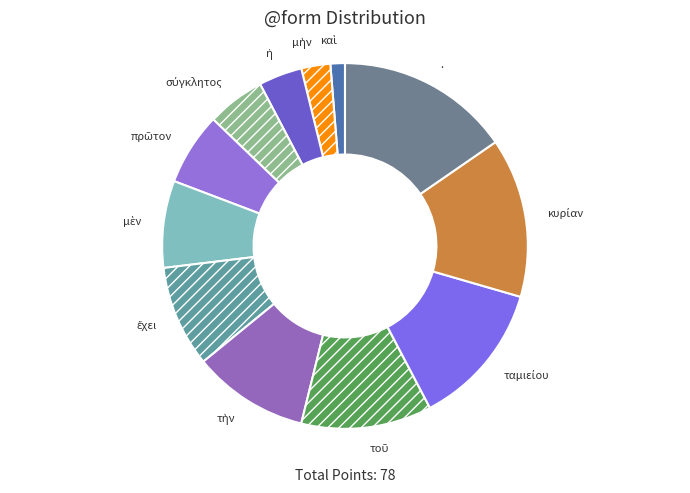

Is there a majority slice in this chart?

No